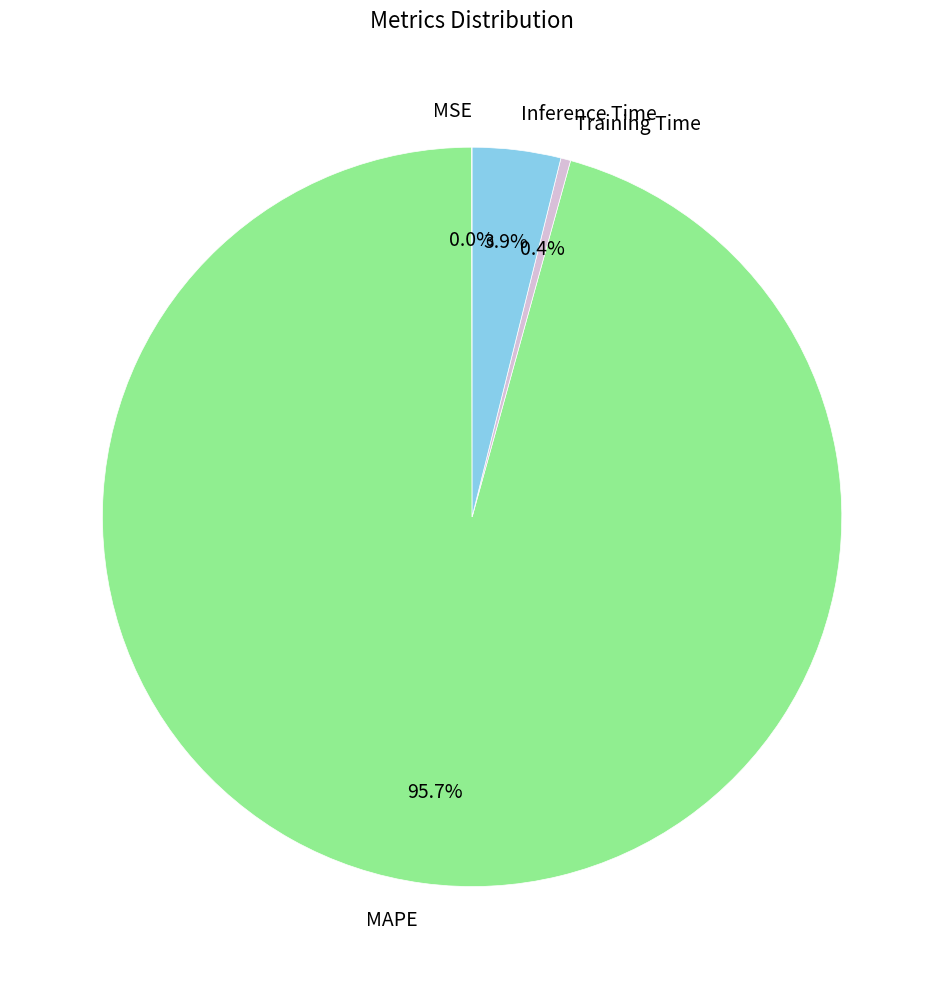

True or false: Training Time accounts for 0% of the total.

True